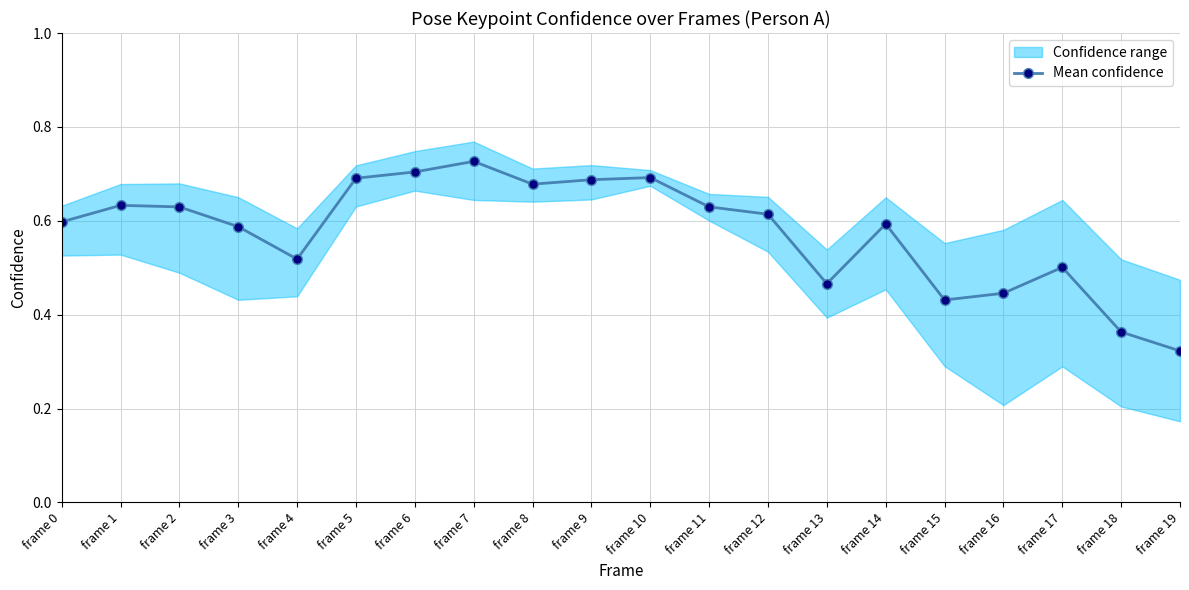

What is the difference between the values at frame 9 and frame 3?

0.1